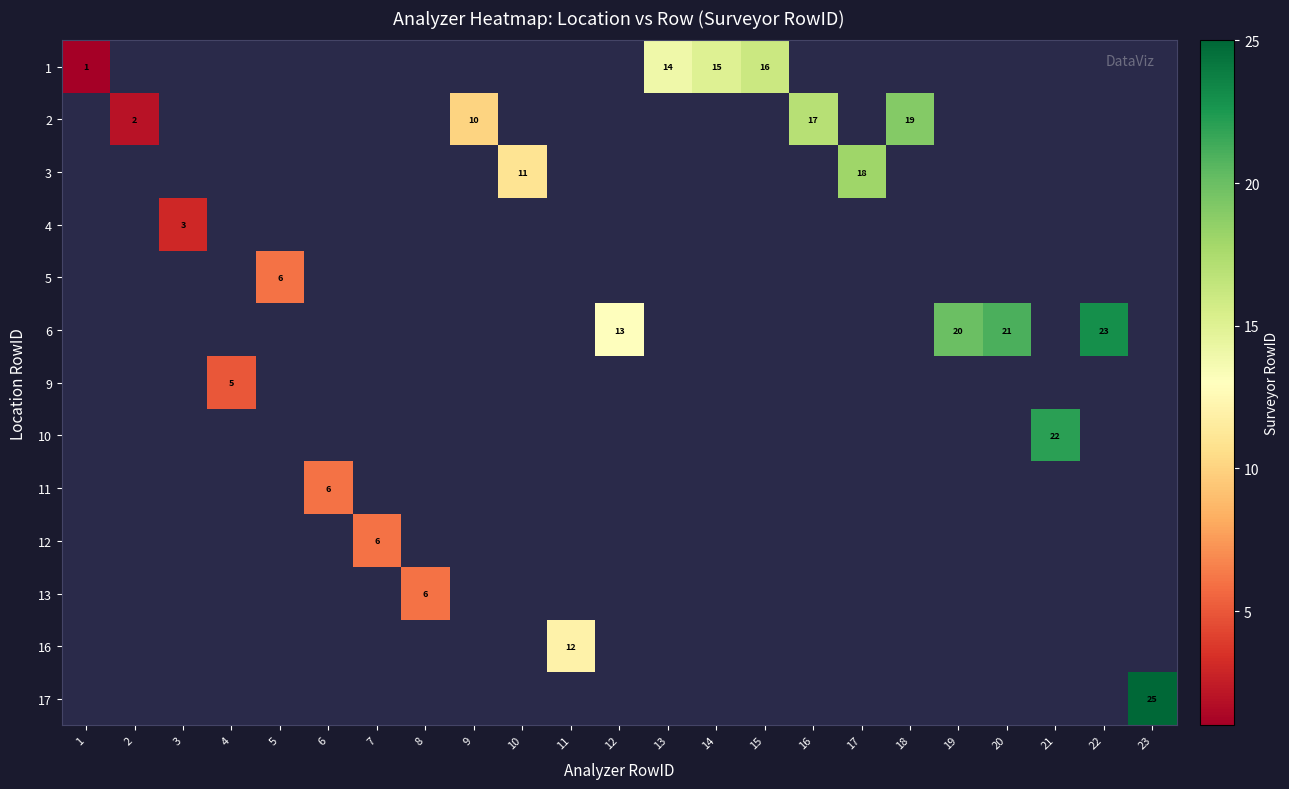

How many positive values does the row_6 series have?

1